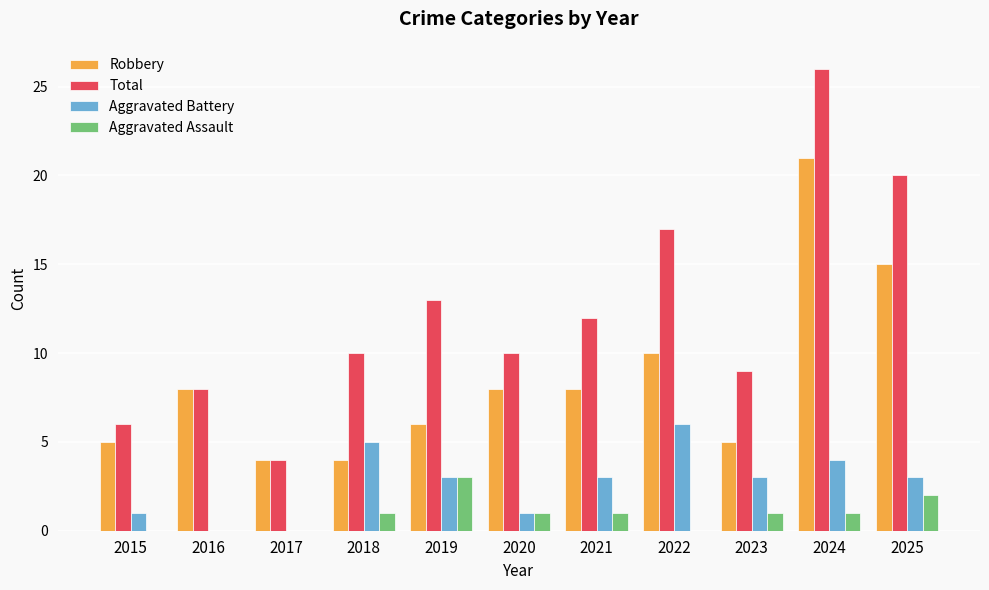

What is the spread (max minus min) of values at 2023?

8